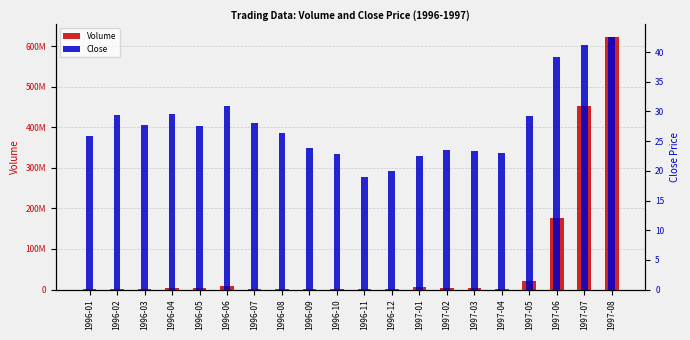

What is the maximum value shown in the chart?

622722000.0